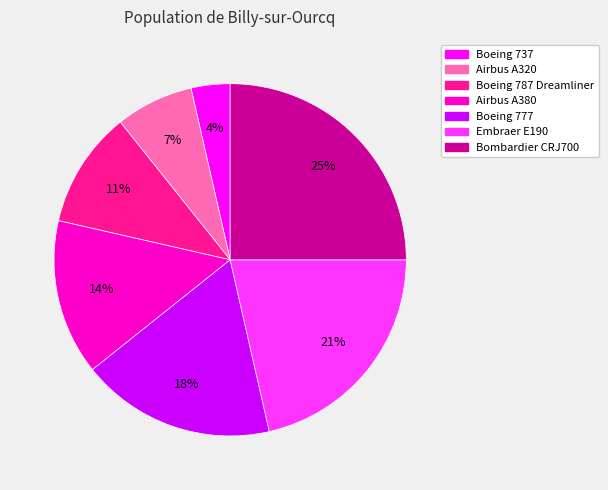

To the nearest percent, what is the combined percentage of Boeing 787 Dreamliner and Boeing 777?

29%